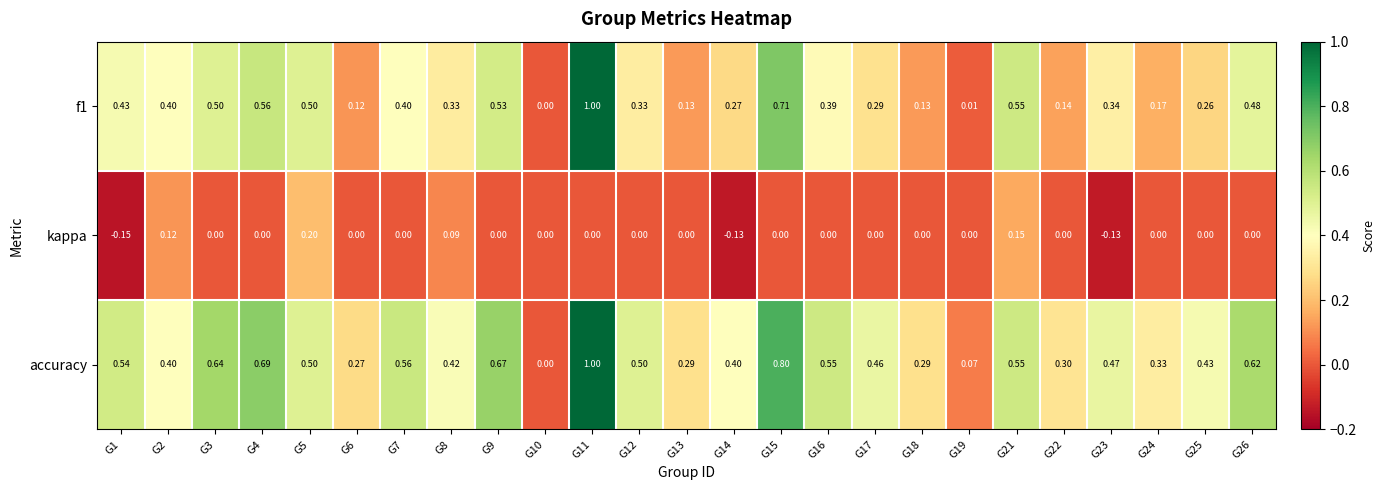

Which category has the lowest value across all series?

G1